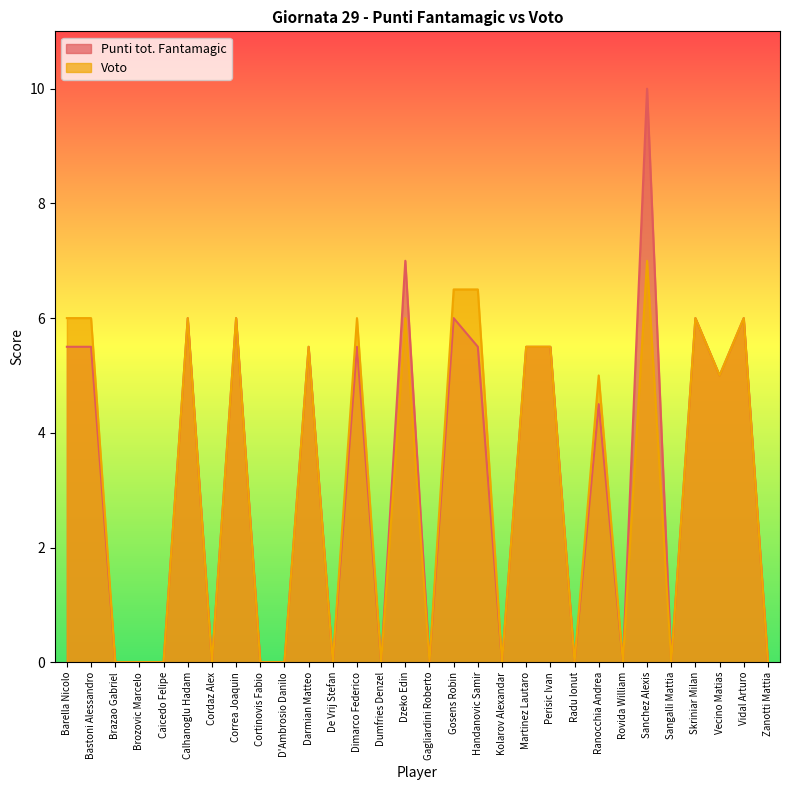

Is it true that Punti tot. Fantamagic equals 0.0 at Dumfries Denzel?

True